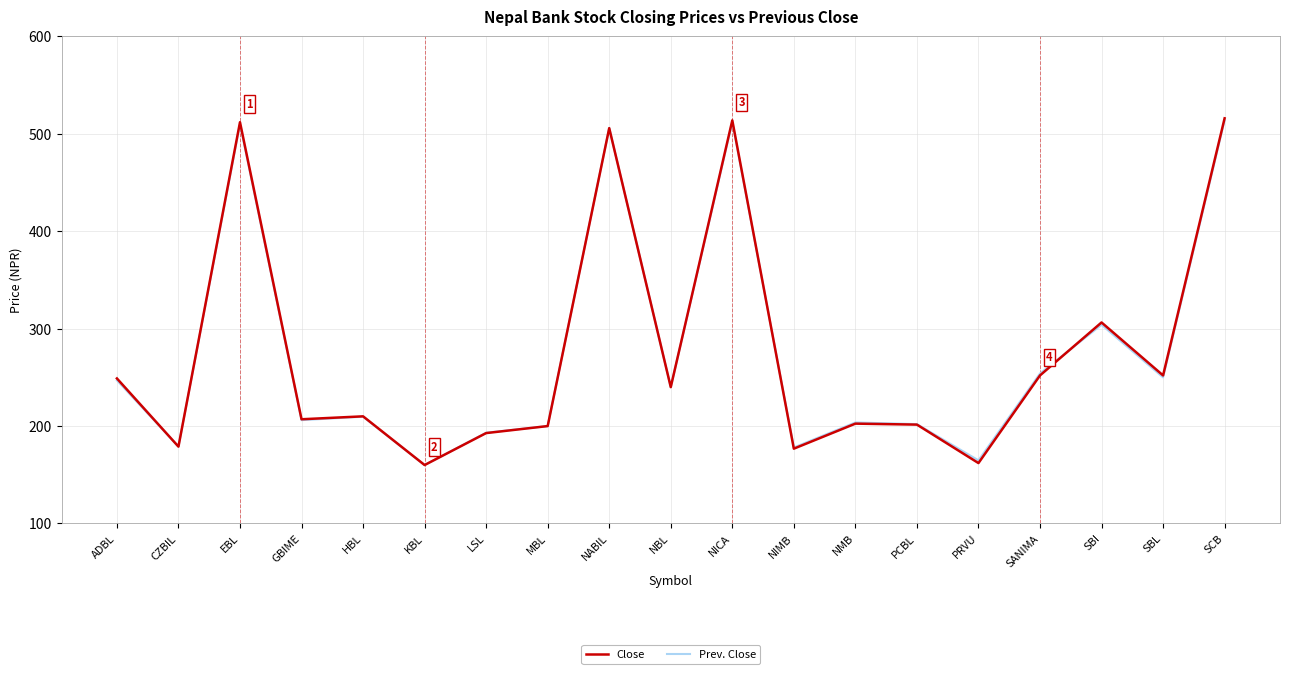

Is the value of Close at CZBIL greater than the value of Prev. Close at NMB?

No